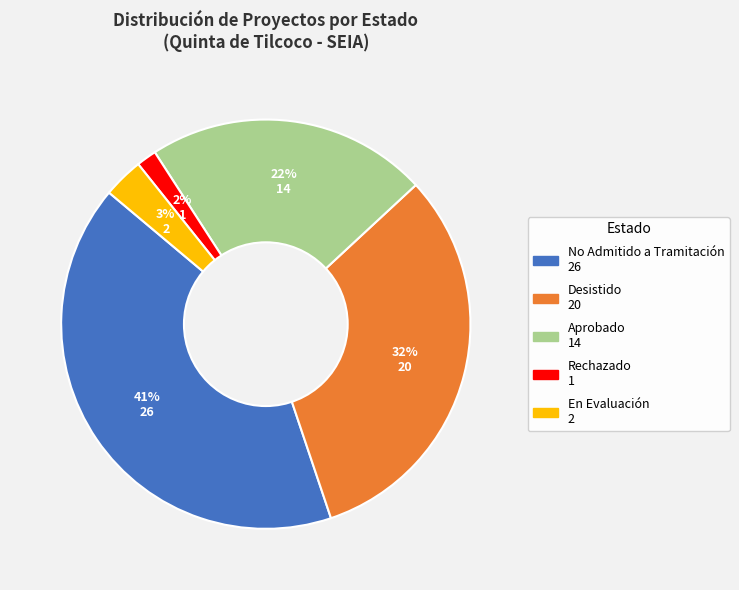

Is there a majority slice in this chart?

No